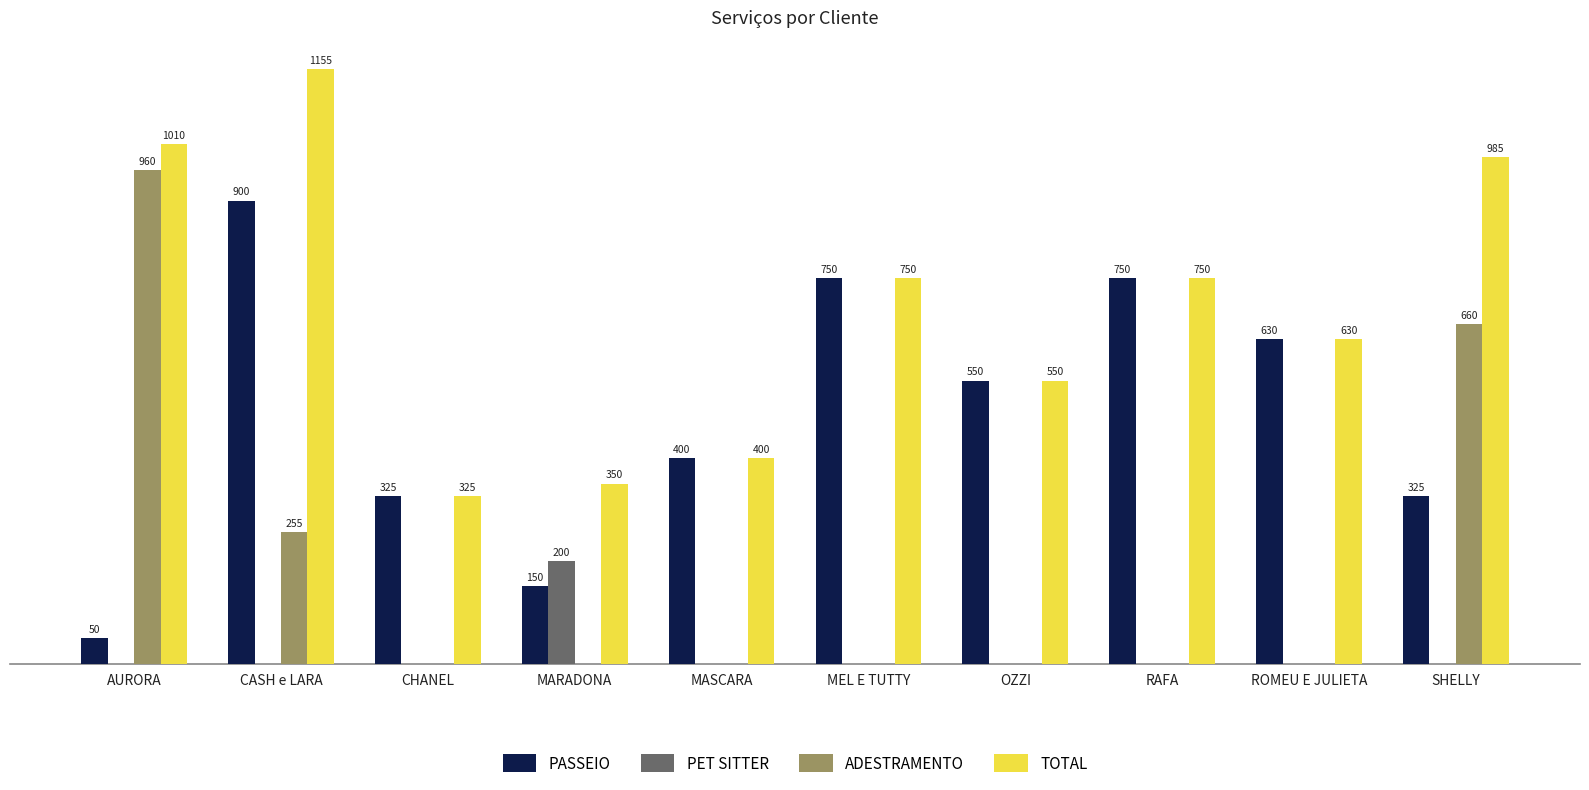

Is the value of TOTAL at OZZI greater than the value of PASSEIO at MASCARA?

Yes